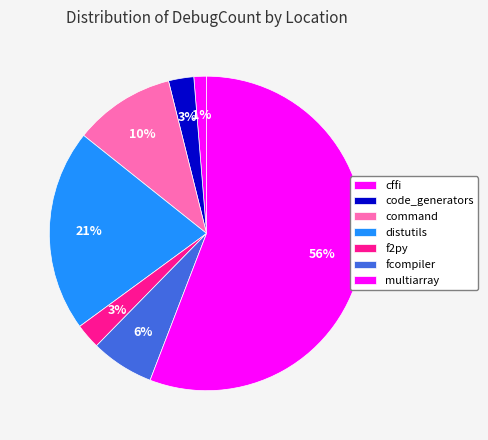

Count the number of slices in the pie.

7